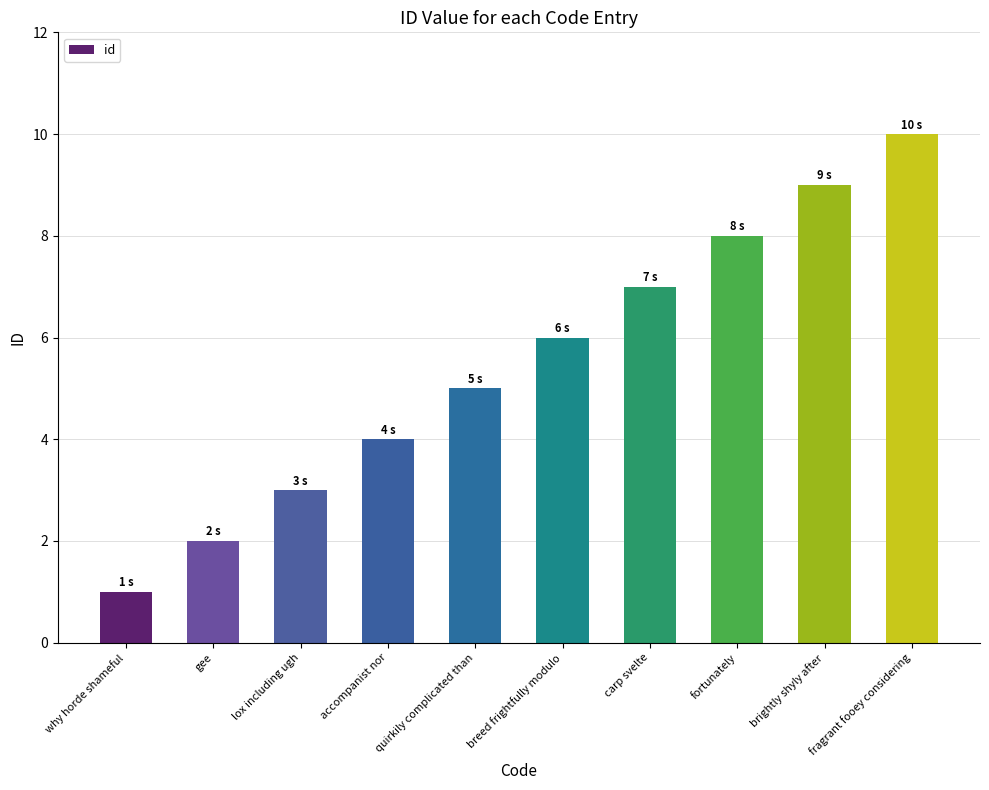

Approximately how many times larger is the value at carp svelte compared to quirkily complicated than?

1.4